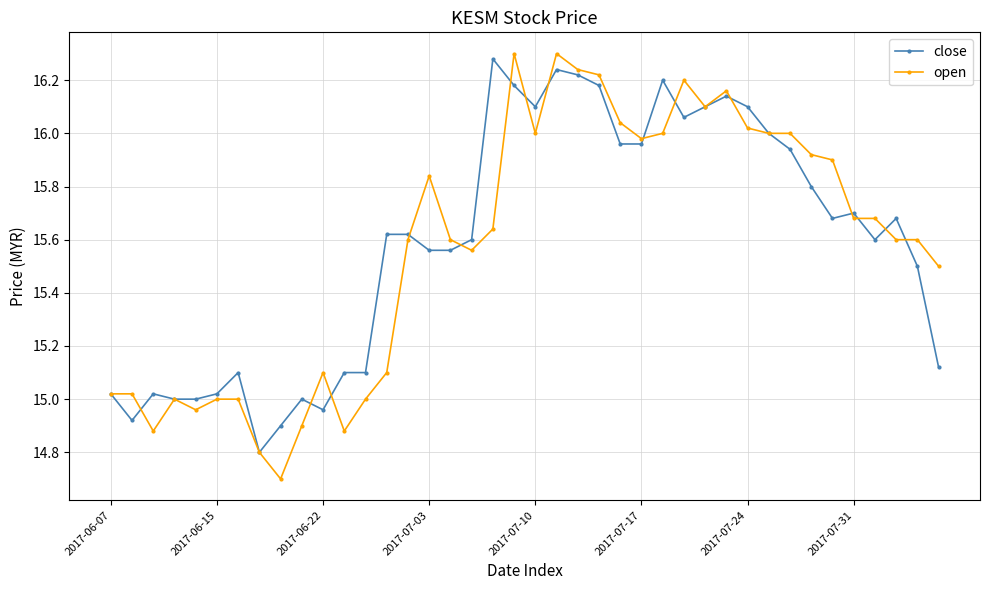

Does the chart display data point markers on the line(s)?

Yes